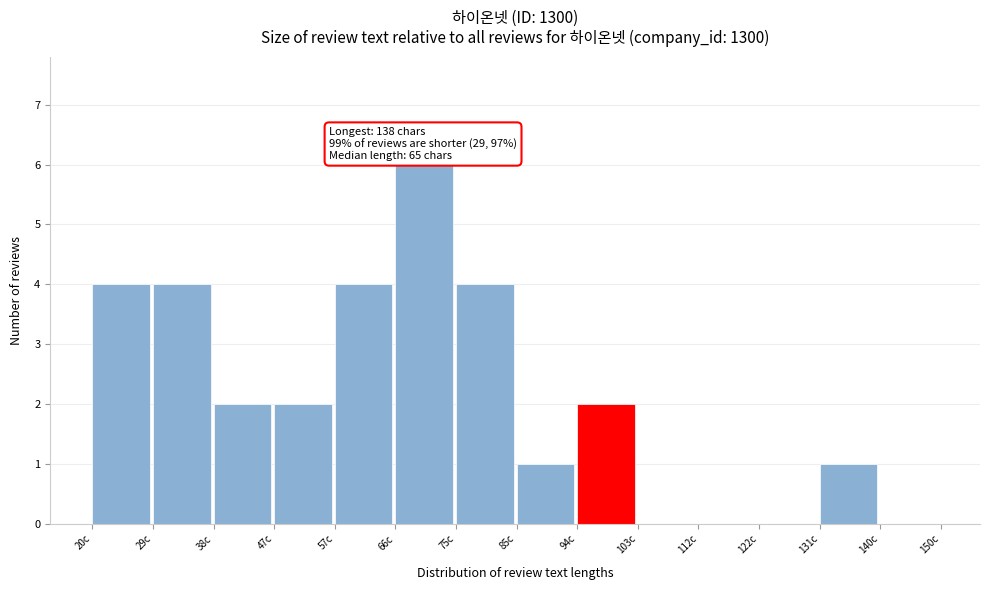

Which range on the x-axis has the tallest bar?

66 to 76